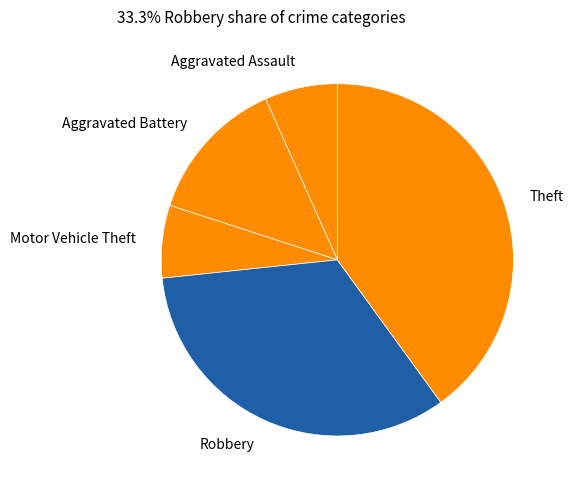

Which category has the biggest portion of the pie?

Theft